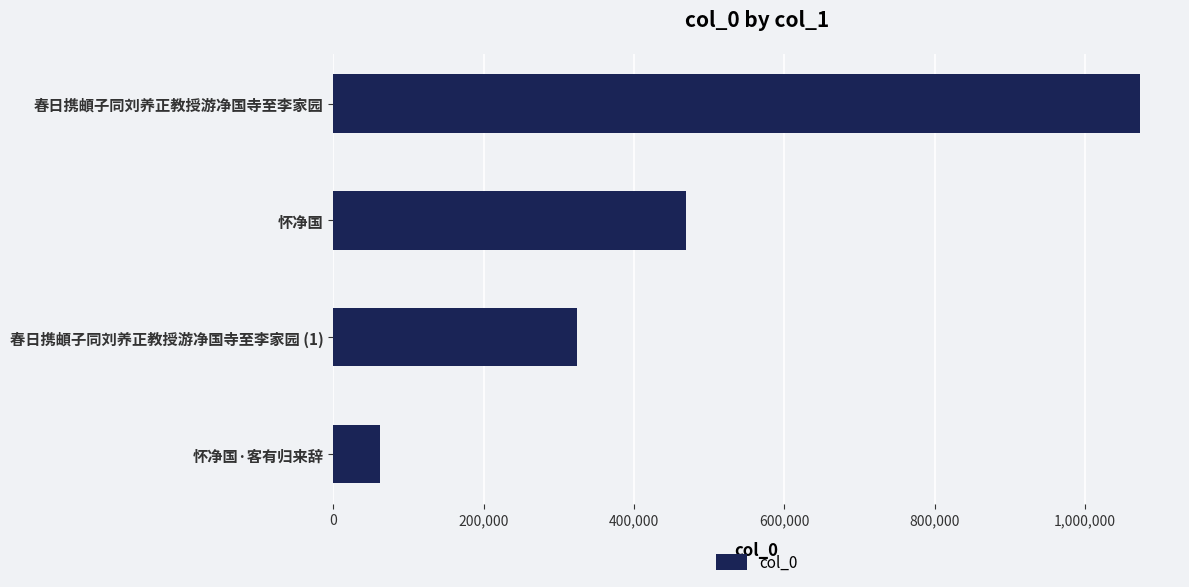

Reading top to bottom, list all the values displayed in this chart.

春日携頔子同刘养正教授游净国寺至李家园=1072642	怀净国=469334	春日携頔子同刘养正教授游净国寺至李家园 (1)=324513	怀净国·客有归来辞=61403